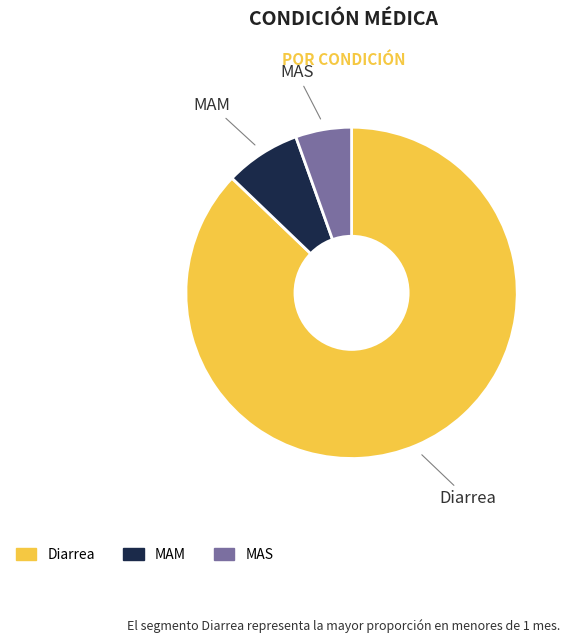

True or false: MAM accounts for 21% of the total.

False